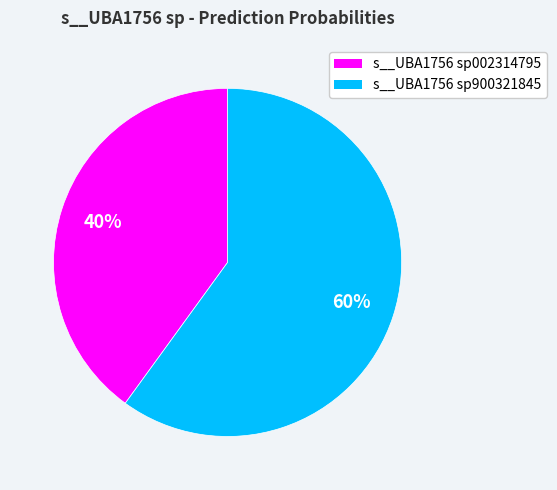

How many slices are in this pie chart?

2